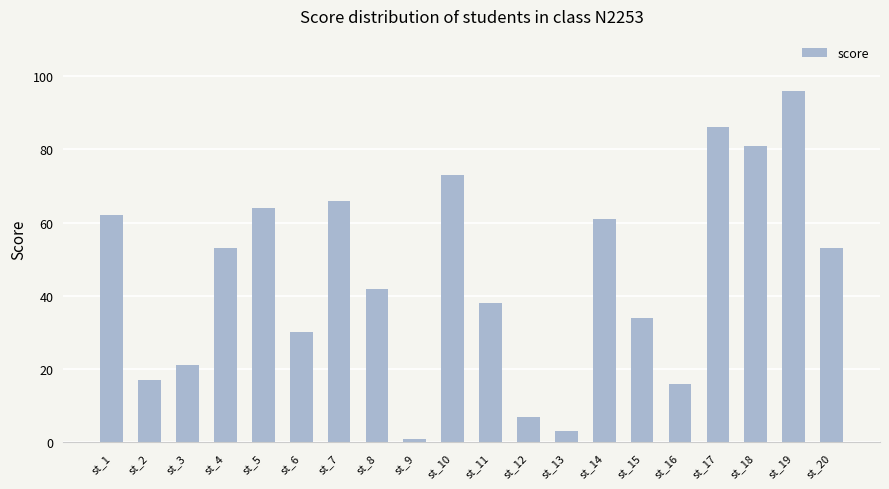

What is the difference between the second highest and minimum values?

85